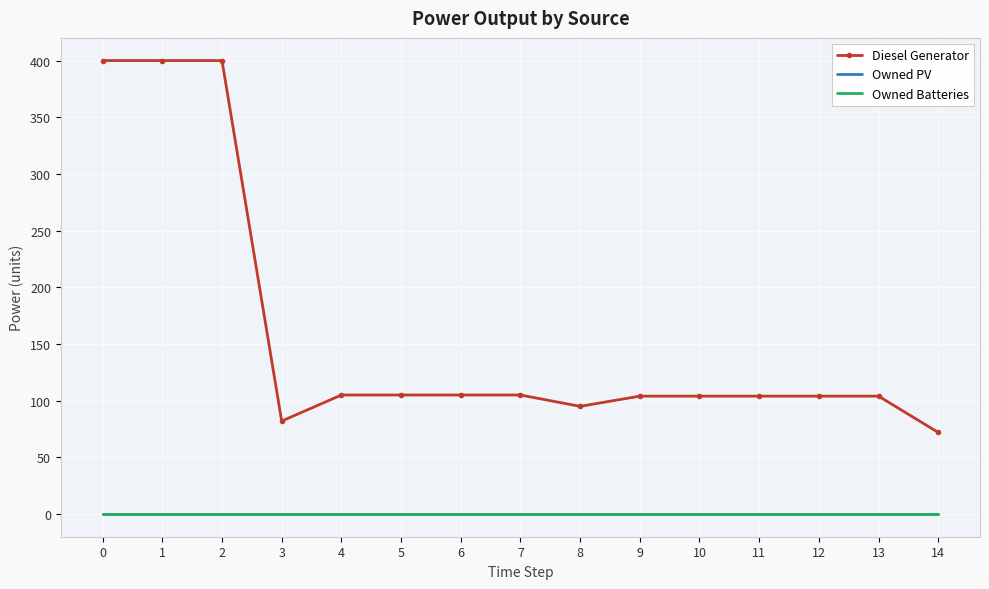

True or false: Owned PV and Diesel Generator intersect in this chart.

False